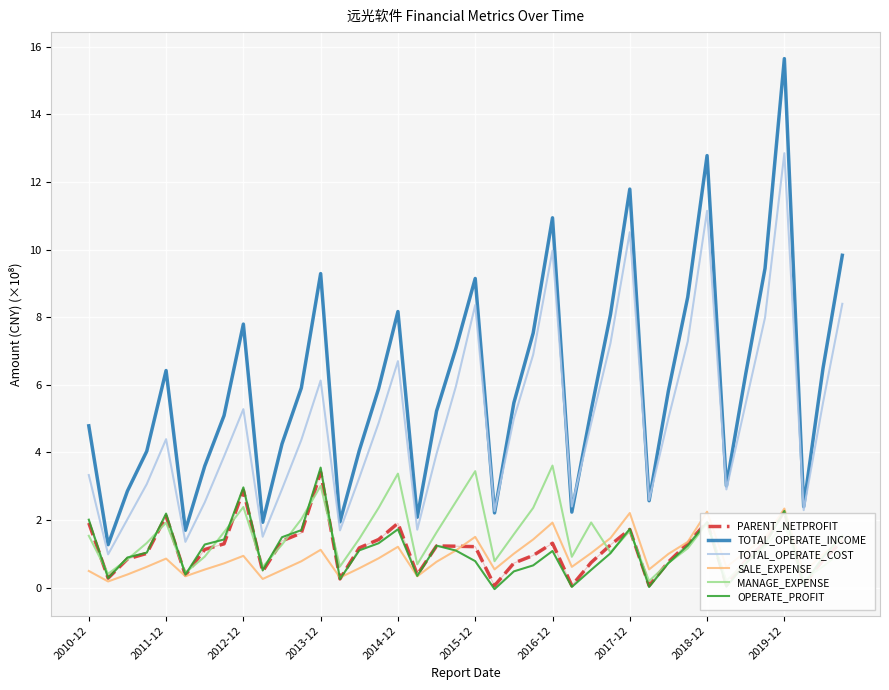

Which series has the widest spread of values?

TOTAL_OPERATE_INCOME